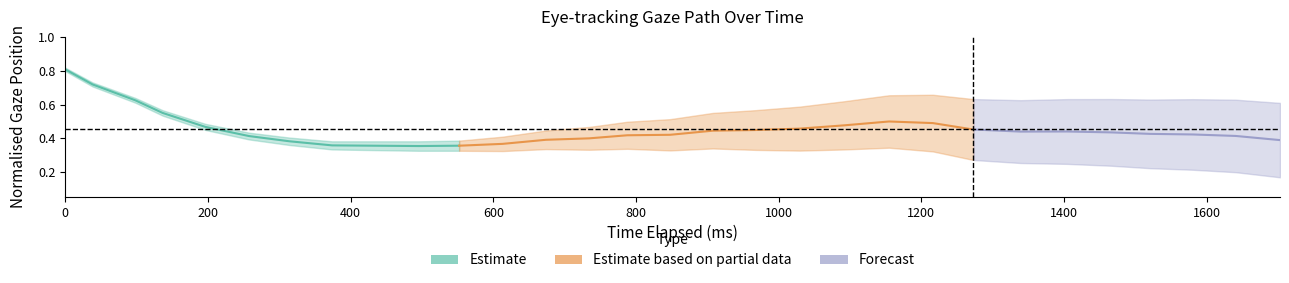

How many categories are shown in the chart?

30